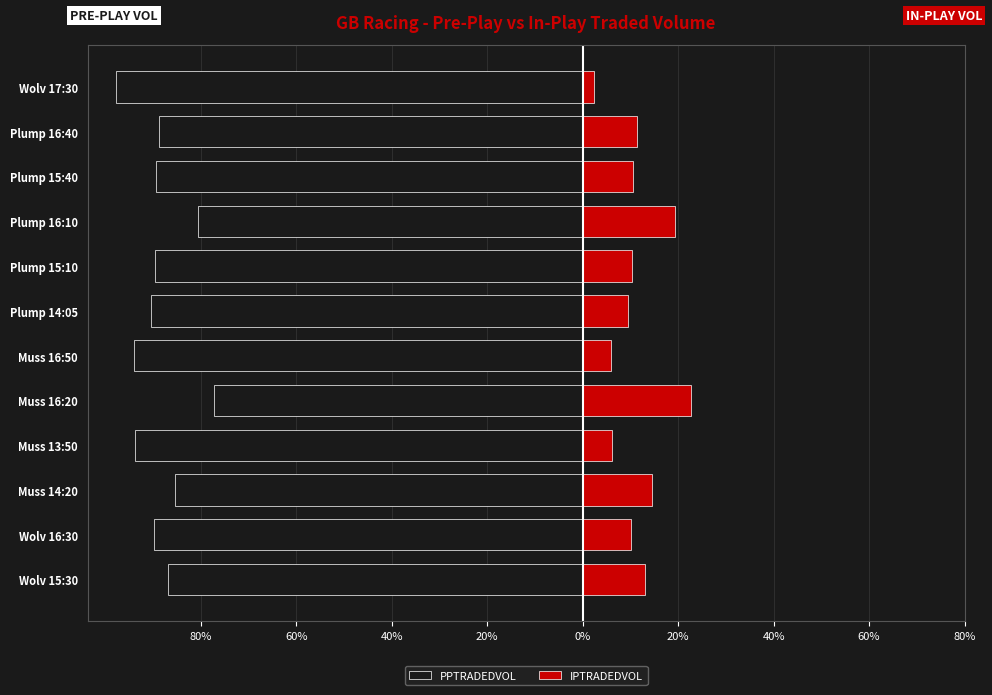

What is the difference between the second highest and second lowest values in the IPTRADEDVOL series?

13.4